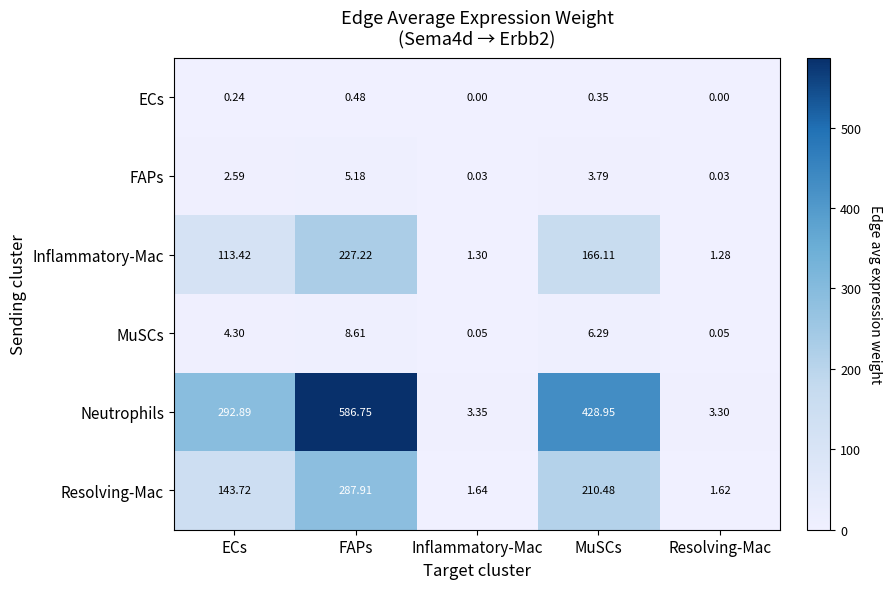

How many distinct data groups are displayed?

6